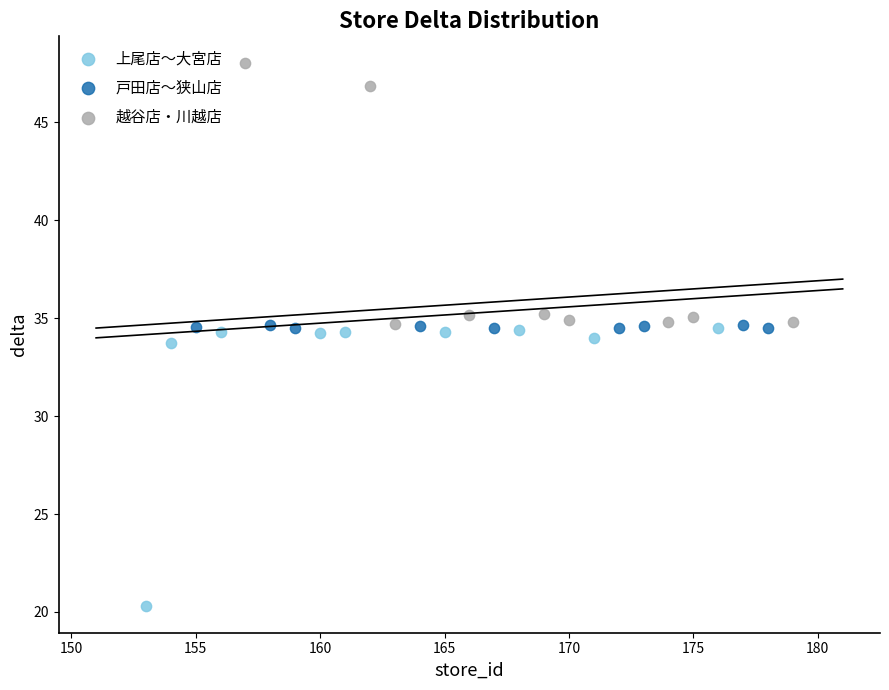

Which series reaches the minimum Y coordinate?

上尾店〜大宮店